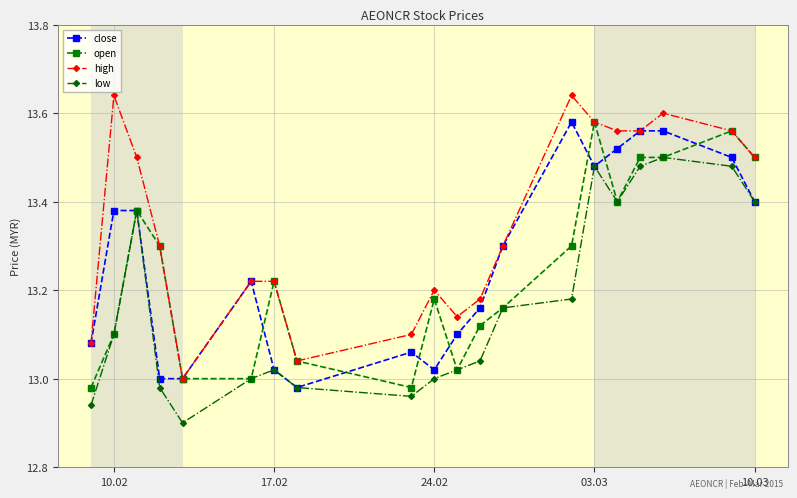

True or false: low and high intersect in this chart.

False